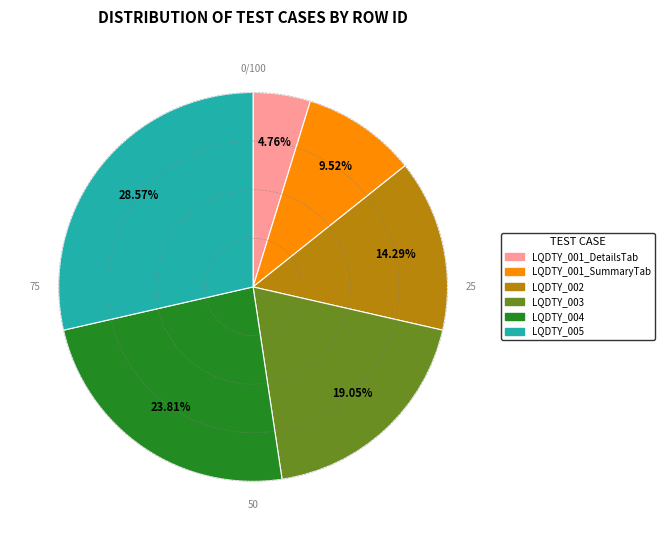

Does LQDTY_001_DetailsTab represent more than half of the total?

No